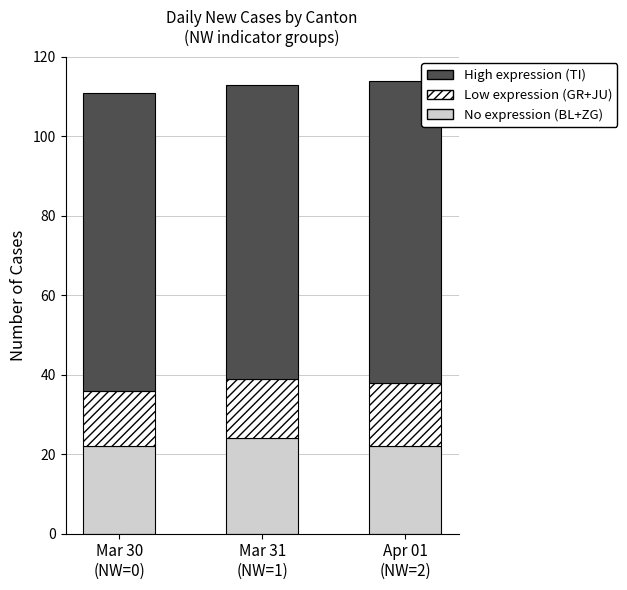

Reading left to right, transcribe the values for No expression (BL+ZG).

22	24	22